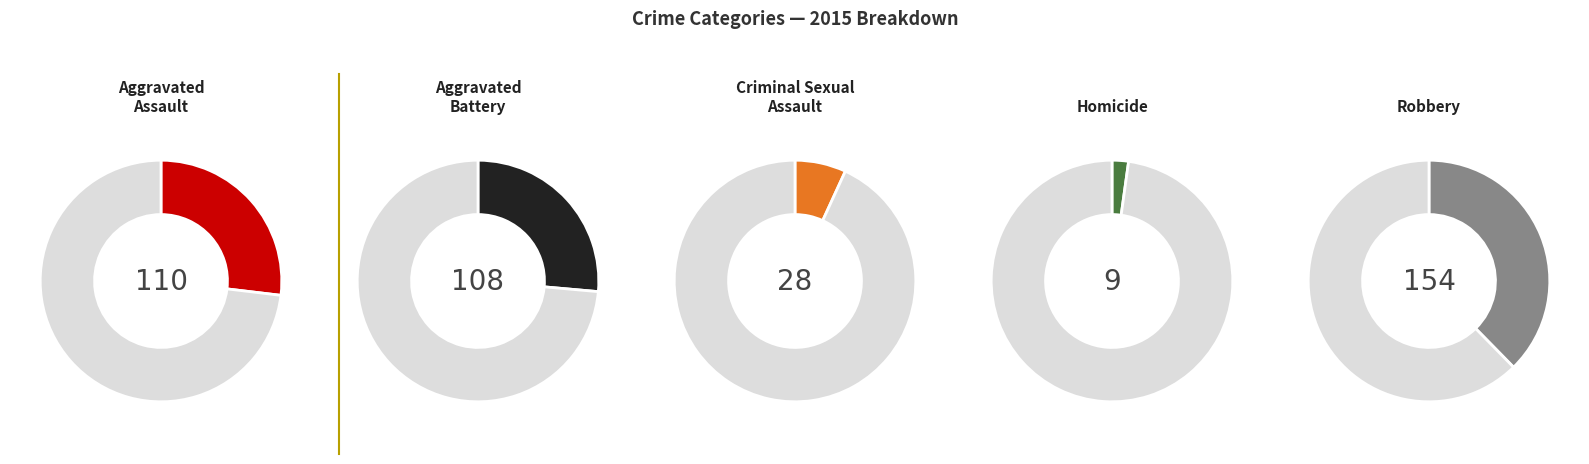

To the nearest percent, what portion does Robbery represent?

38%